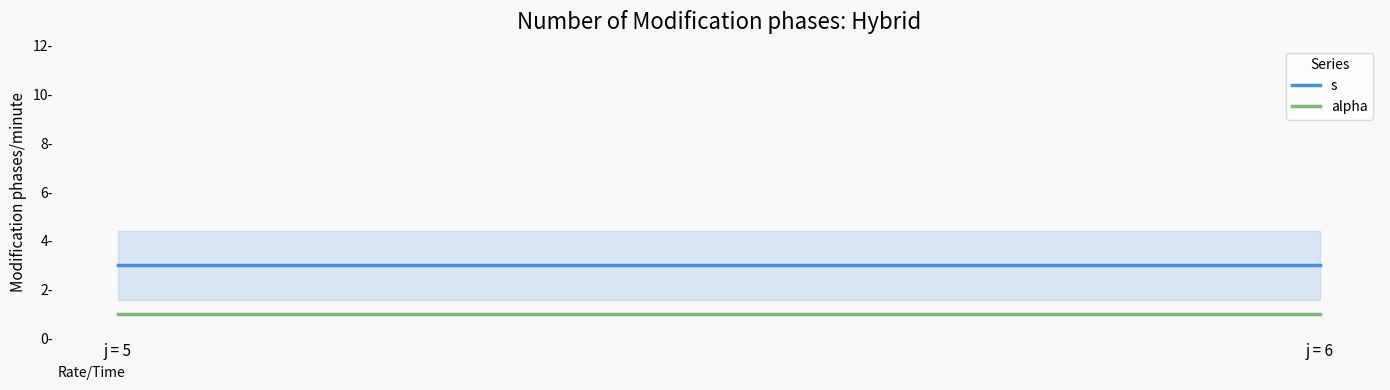

Rank the series at 5 from highest to lowest value.

s, alpha